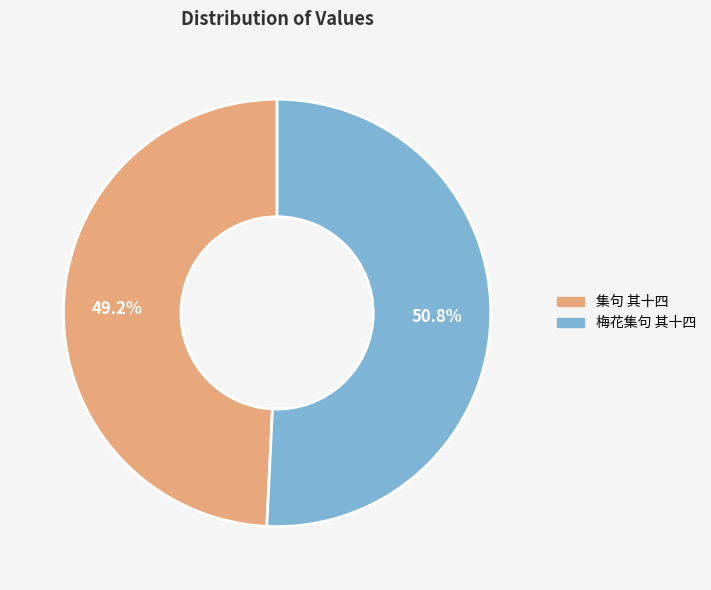

Between 梅花集句 其十四 and 集句 其十四, which is larger?

梅花集句 其十四